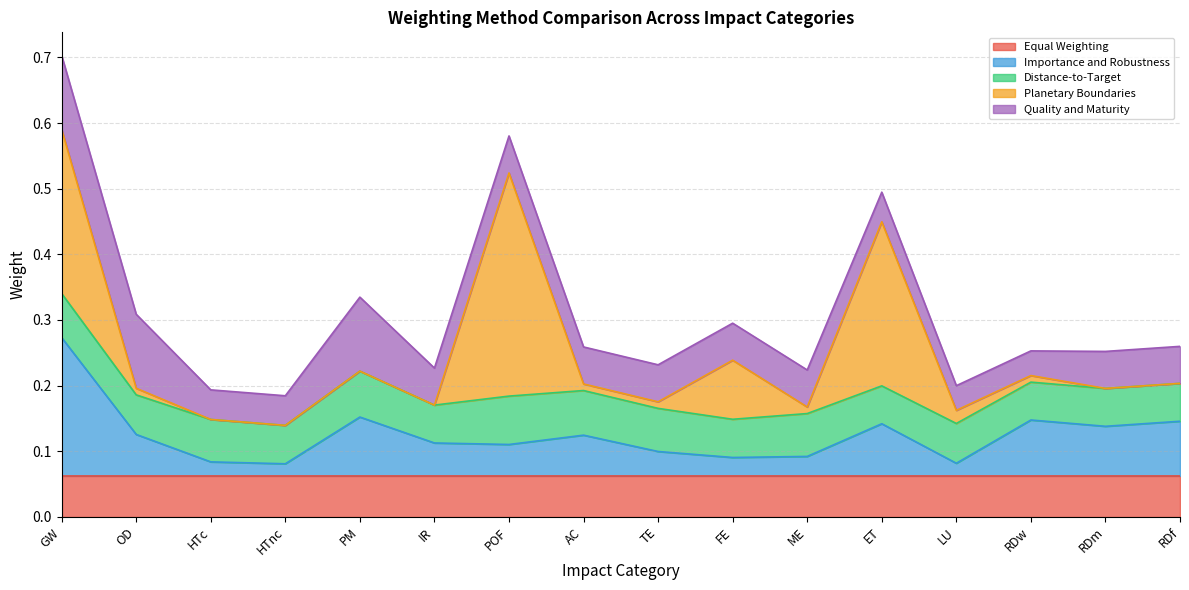

Rank the series at ET from highest to lowest value.

Planetary Boundaries, Importance and Robustness, Equal Weighting, Distance-to-Target, Quality and Maturity